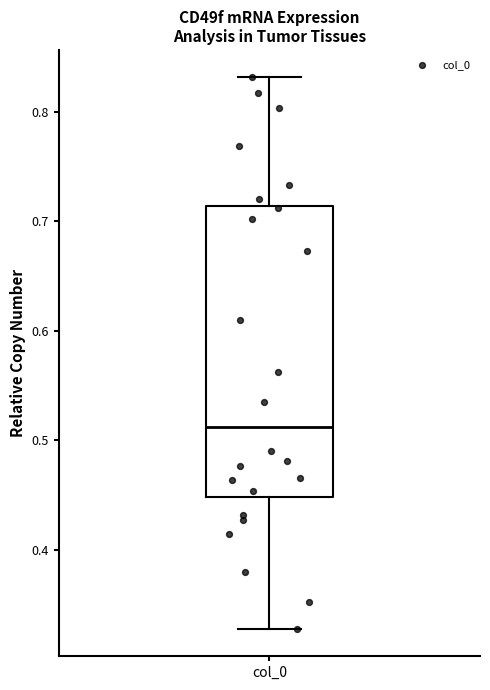

Transcribe this box plot: give where the median line is, the range the box spans, and where the two whiskers end, as read against the y-axis. The values are not printed on the chart, so give them approximately, as read against the axis.

median 0.51, box 0.45 to 0.71, whiskers 0.33 to 0.83